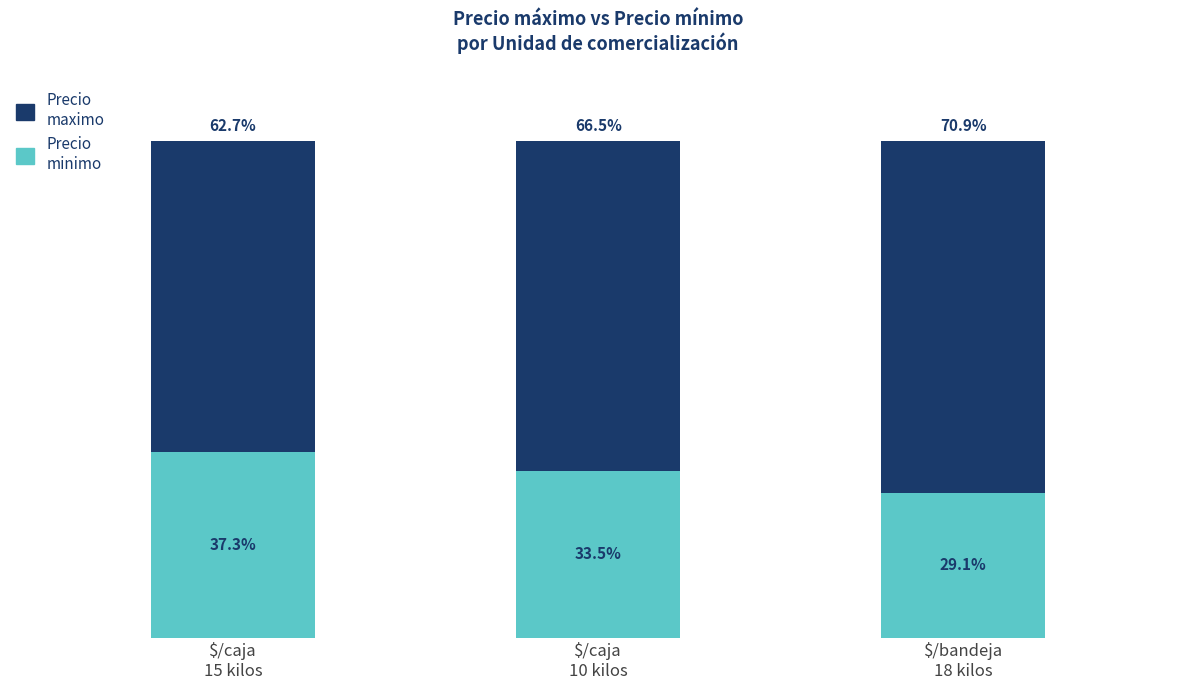

What are all the series names shown in the legend?

Precio maximo, Precio minimo